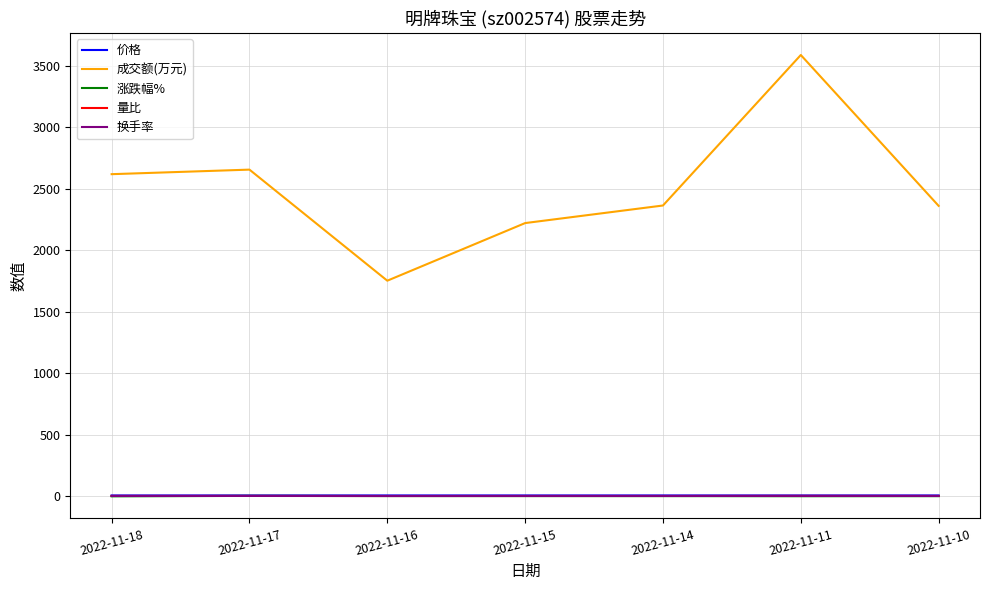

Which series has the largest total across all categories?

成交额(万元)